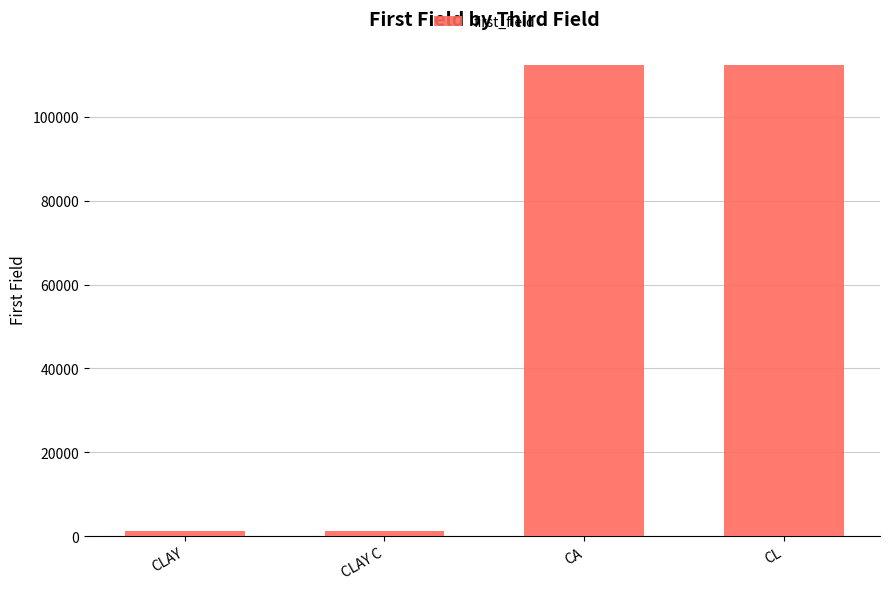

What is the approximate value at CLAY?

1127